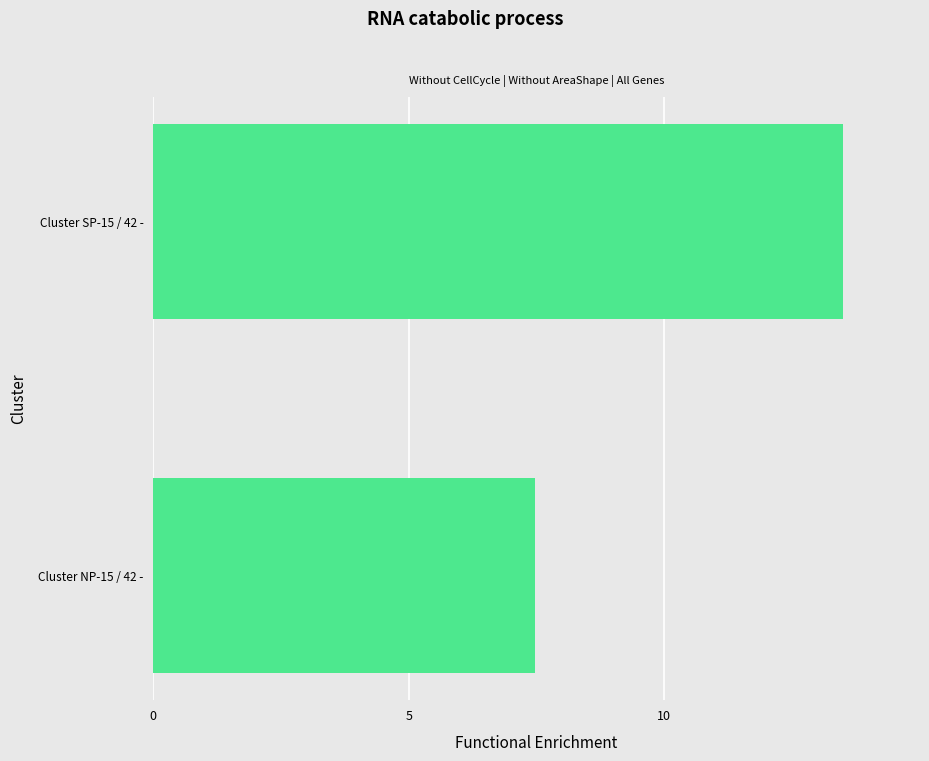

What is the ratio of the value at Cluster SP-15 / 42 - to the value at Cluster NP-15 / 42 -?

1.8